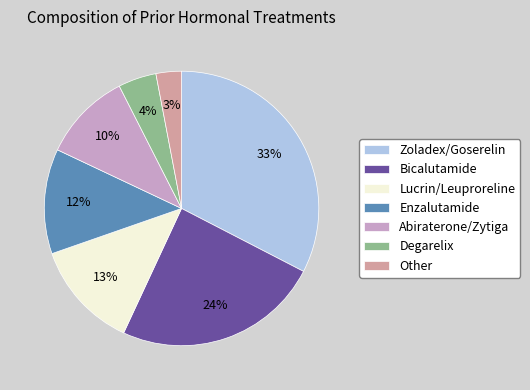

True or false: Enzalutamide accounts for 12% of the total.

True